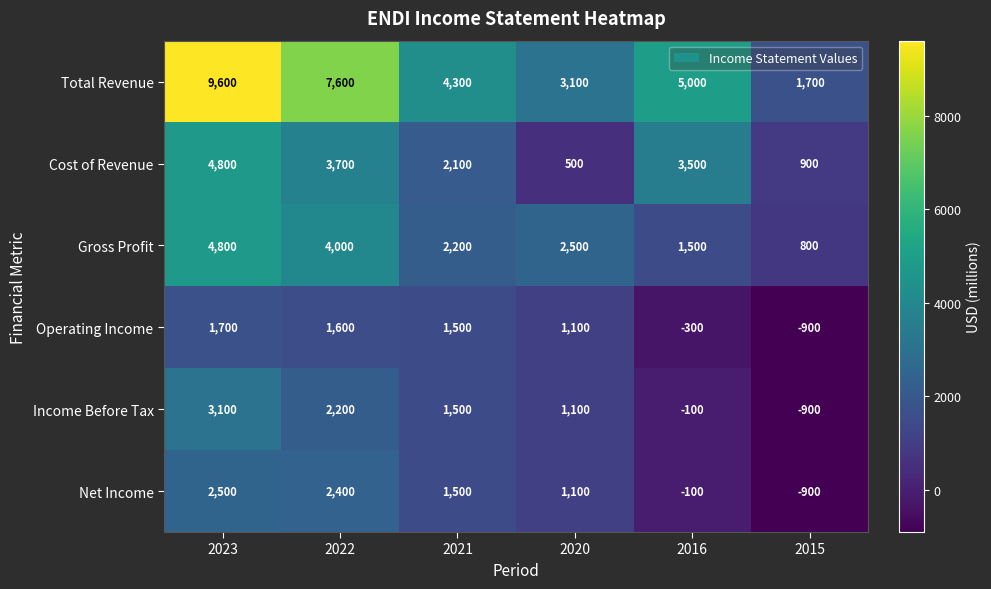

List the labels in order of Operating Income value, smallest first.

2015, 2016, 2020, 2021, 2022, 2023